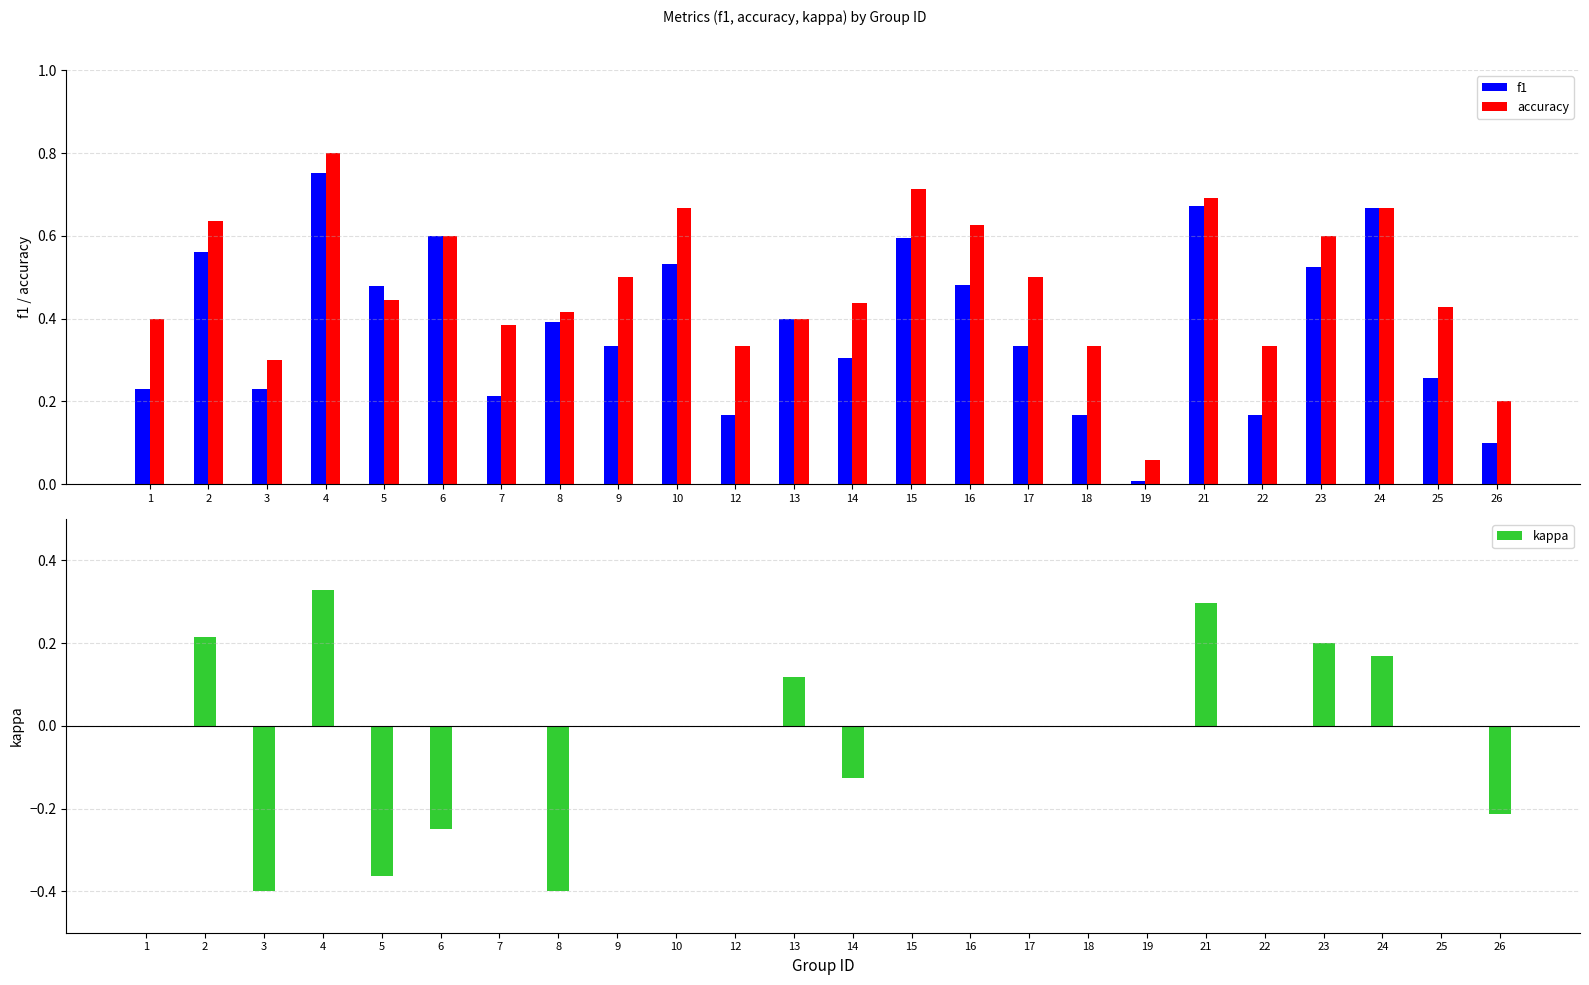

Which series changed the most between 5 and 15?

kappa